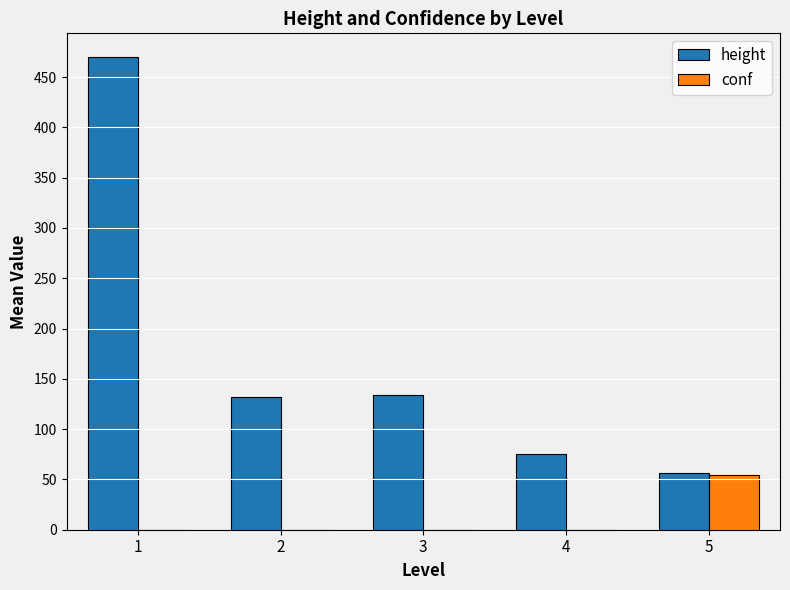

Which series changed the most between 3 and 4?

height